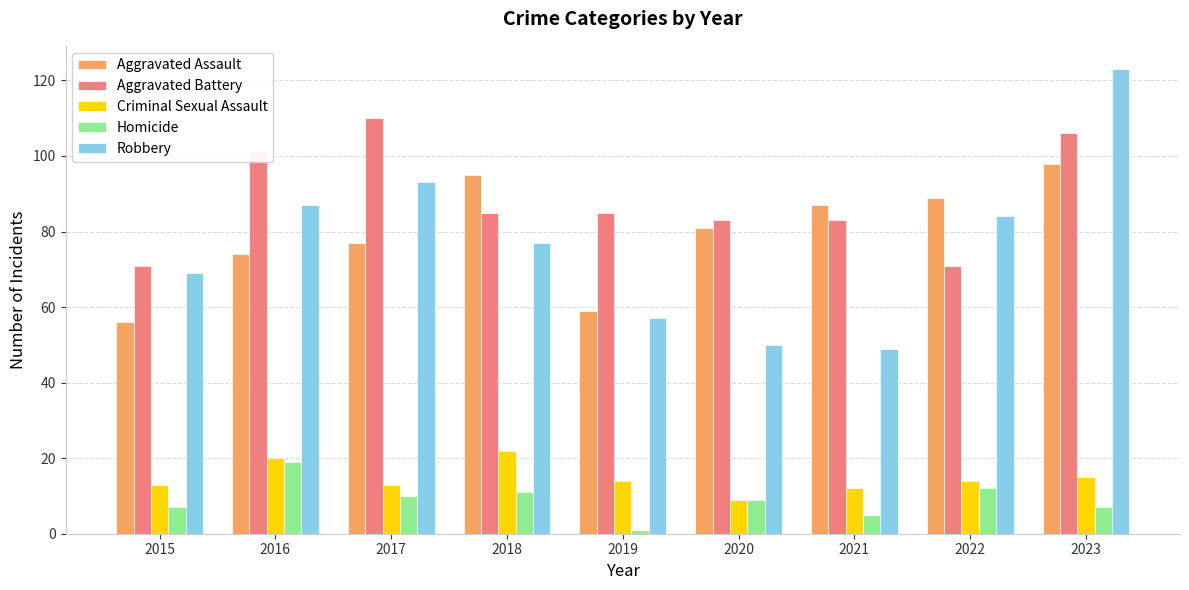

What is the sum of all Homicide values?

81